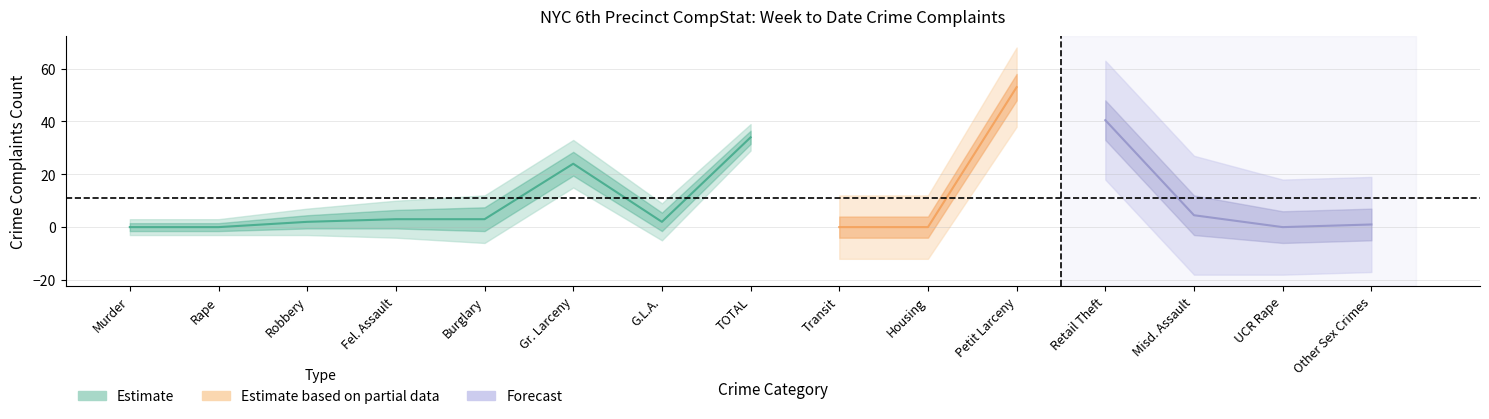

Which has a higher value, Housing or Transit?

Housing